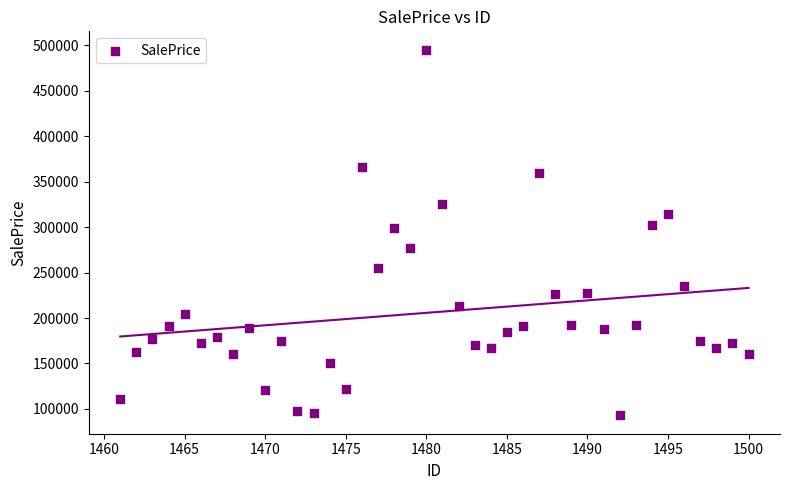

What is the range of X values (max minus min)?

39.0